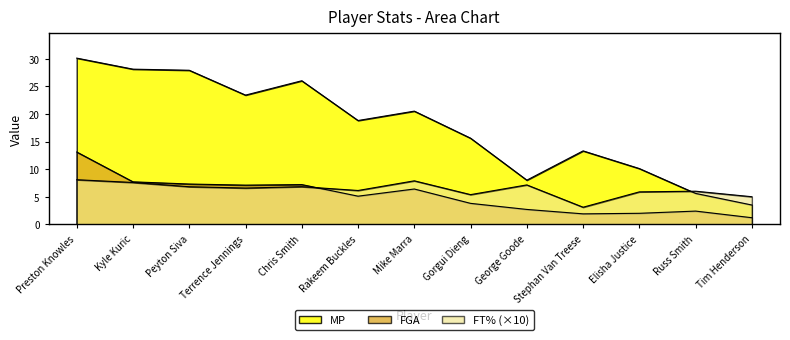

True or false: MP and FGA cross at least once.

False